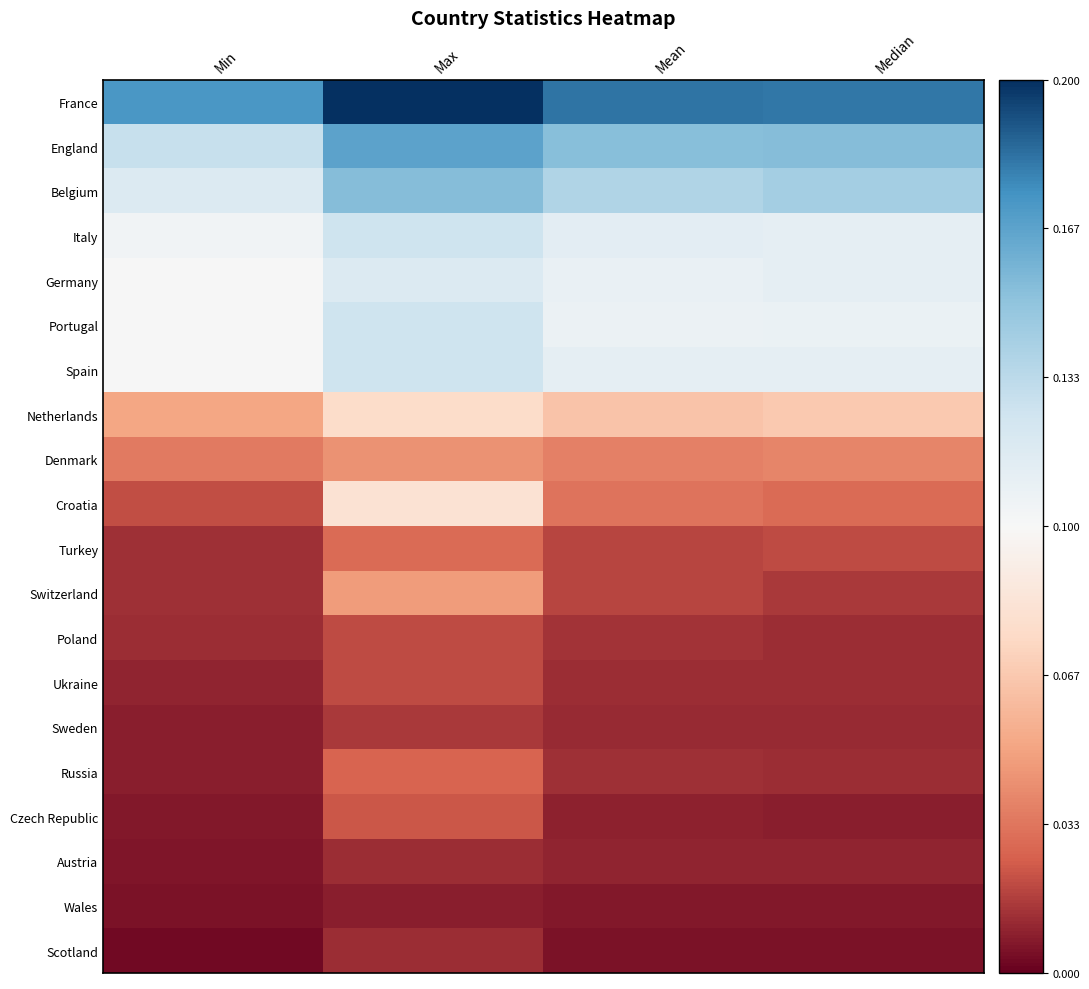

List the series in order of their peak value, lowest first.

Wales, Scotland, Austria, Sweden, Poland, Ukraine, Czech Republic, Russia, Turkey, Denmark, Switzerland, Netherlands, Croatia, Germany, Italy, Portugal, Spain, Belgium, England, France